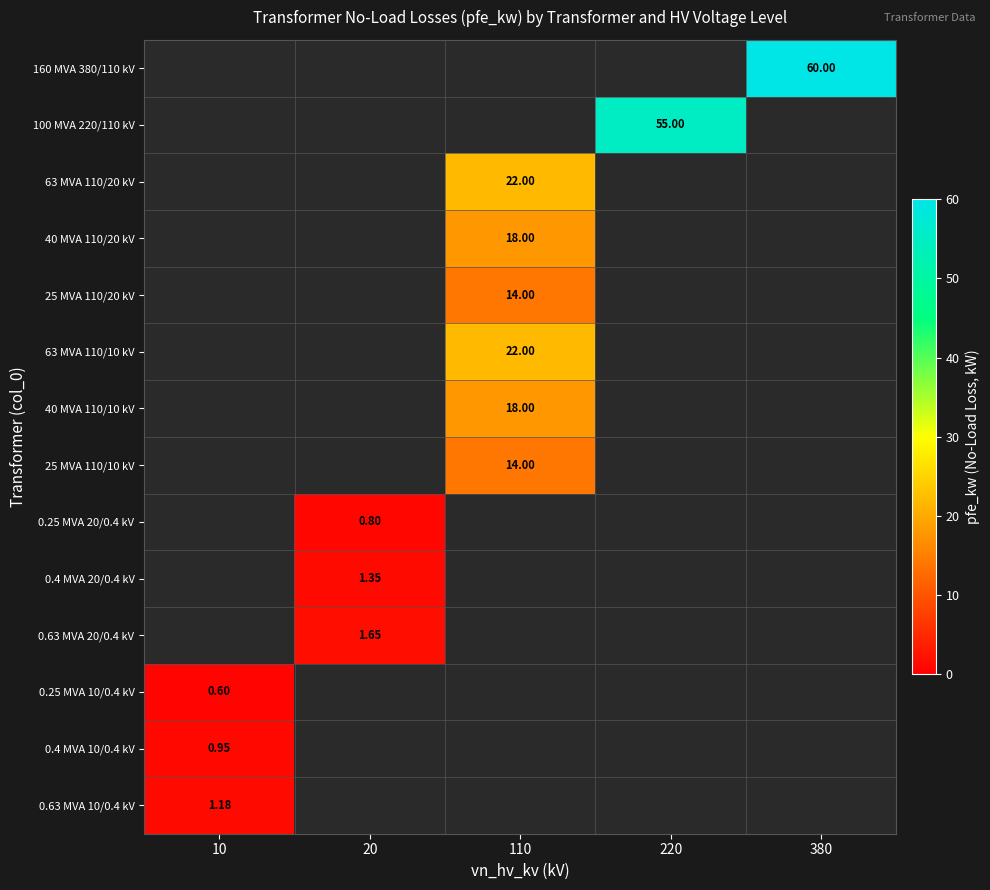

At 110, list the series in order from smallest to largest.

25 MVA 110/20 kV, 40 MVA 110/20 kV, 160 MVA 380/110 kV, 100 MVA 220/110 kV, 25 MVA 110/10 kV, 40 MVA 110/10 kV, 63 MVA 110/20 kV, 63 MVA 110/10 kV, 0.25 MVA 20/0.4 kV, 0.4 MVA 20/0.4 kV, 0.63 MVA 20/0.4 kV, 0.25 MVA 10/0.4 kV, 0.4 MVA 10/0.4 kV, 0.63 MVA 10/0.4 kV